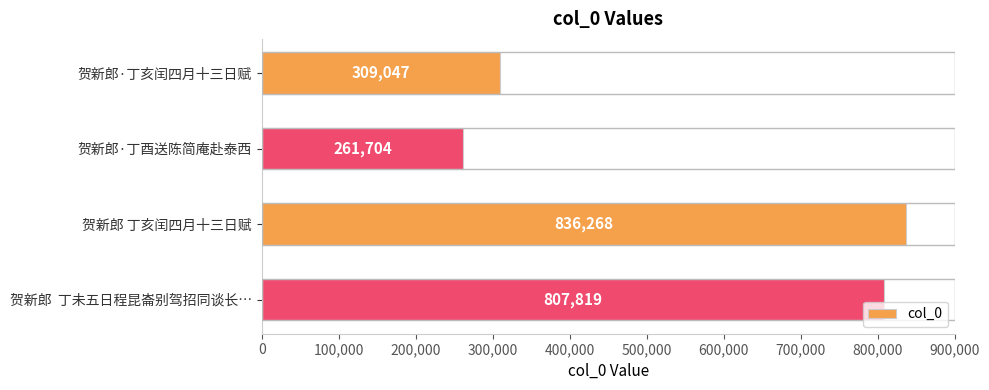

Are the bars horizontal?

Yes